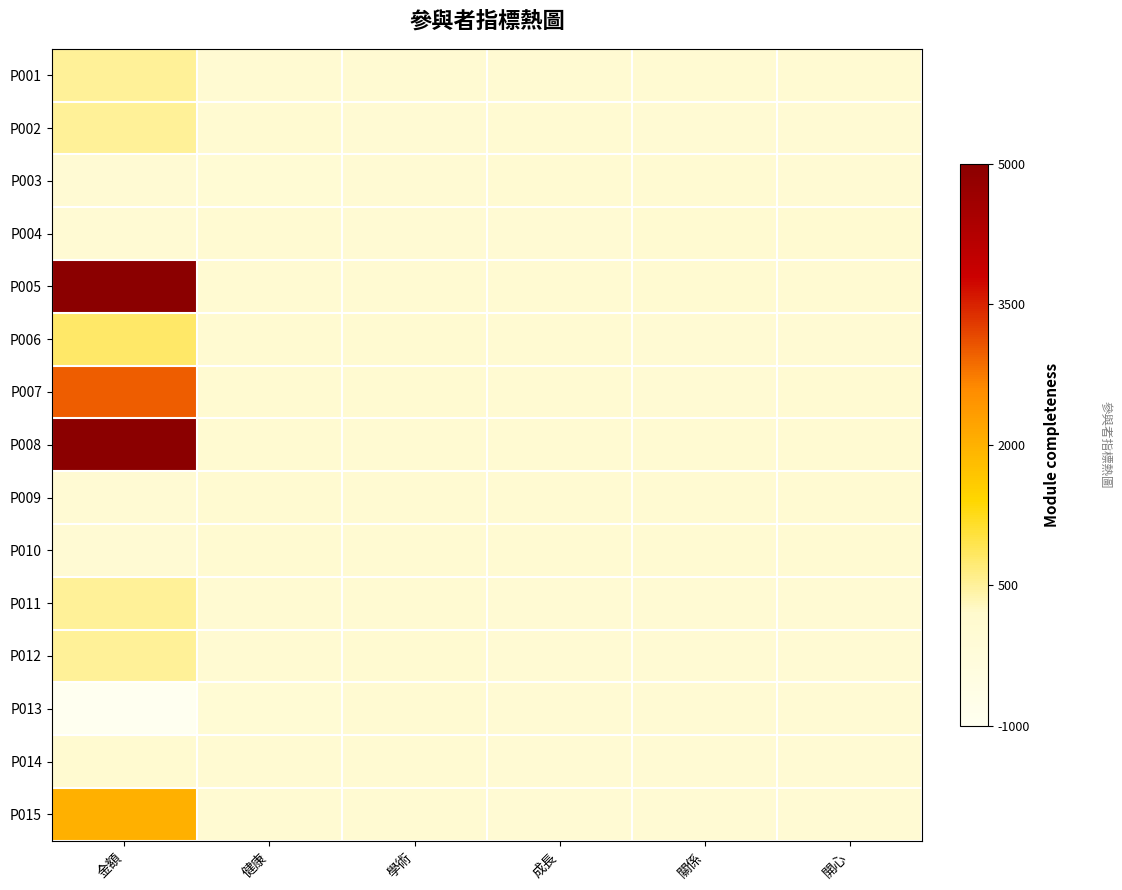

Reading left to right, list all the values displayed in this chart.

P001: 金額=0.2	健康=0.2	學術=0.2	成長=0.2	關係=0.2	開心=0.2
P002: 金額=0.2	健康=0.2	學術=0.2	成長=0.2	關係=0.2	開心=0.2
P003: 金額=0.2	健康=0.2	學術=0.2	成長=0.2	關係=0.2	開心=0.2
P004: 金額=0.2	健康=0.2	學術=0.2	成長=0.2	關係=0.2	開心=0.2
P005: 金額=1.0	健康=0.2	學術=0.2	成長=0.2	關係=0.2	開心=0.2
P006: 金額=0.3	健康=0.2	學術=0.2	成長=0.2	關係=0.2	開心=0.2
P007: 金額=0.7	健康=0.2	學術=0.2	成長=0.2	關係=0.2	開心=0.2
P008: 金額=1.0	健康=0.2	學術=0.2	成長=0.2	關係=0.2	開心=0.2
P009: 金額=0.2	健康=0.2	學術=0.2	成長=0.2	關係=0.2	開心=0.2
P010: 金額=0.2	健康=0.2	學術=0.2	成長=0.2	關係=0.2	開心=0.2
P011: 金額=0.2	健康=0.2	學術=0.2	成長=0.2	關係=0.2	開心=0.2
P012: 金額=0.2	健康=0.2	學術=0.2	成長=0.2	關係=0.2	開心=0.2
P013: 金額=0.0	健康=0.2	學術=0.2	成長=0.2	關係=0.2	開心=0.2
P014: 金額=0.2	健康=0.2	學術=0.2	成長=0.2	關係=0.2	開心=0.2
P015: 金額=0.5	健康=0.2	學術=0.2	成長=0.2	關係=0.2	開心=0.2